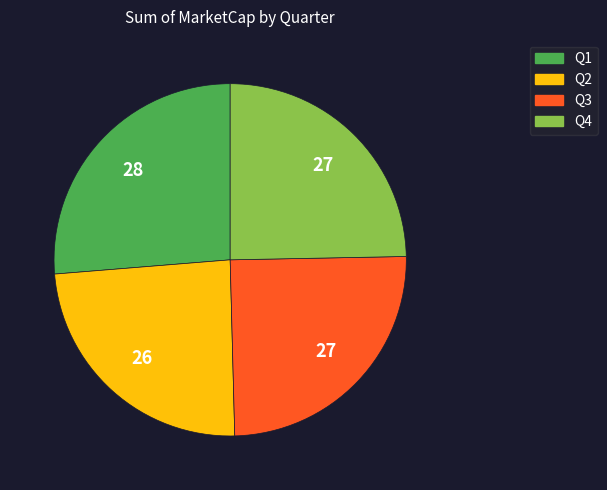

The Q3 slice represents 10% of the pie. True or false?

False